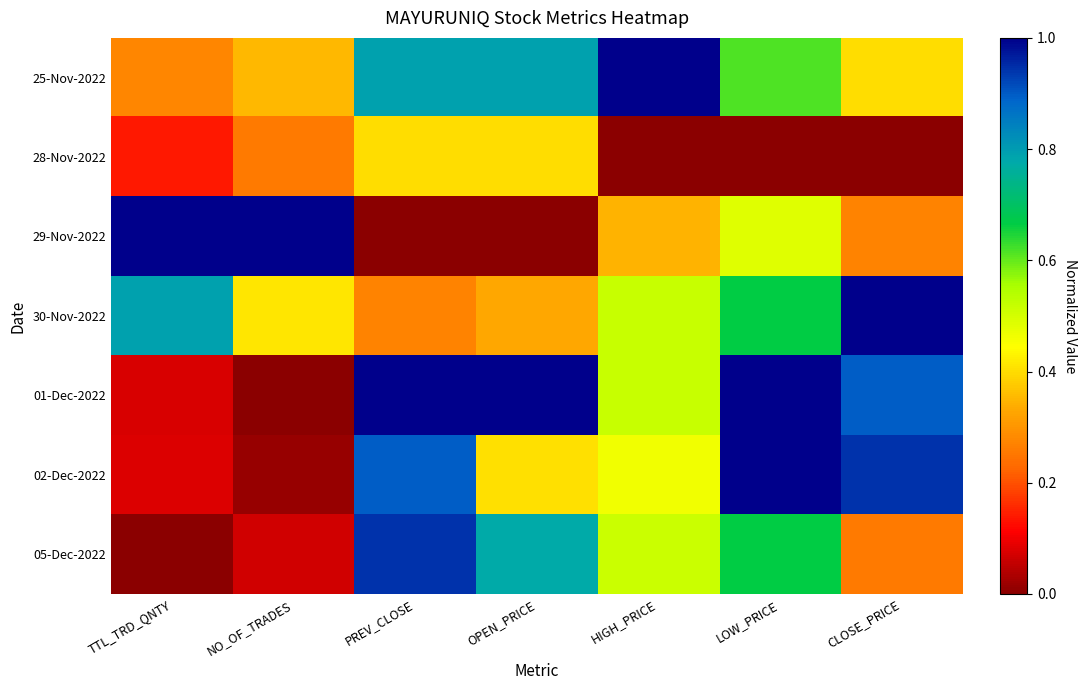

At how many categories does at least one series exceed 0?

7